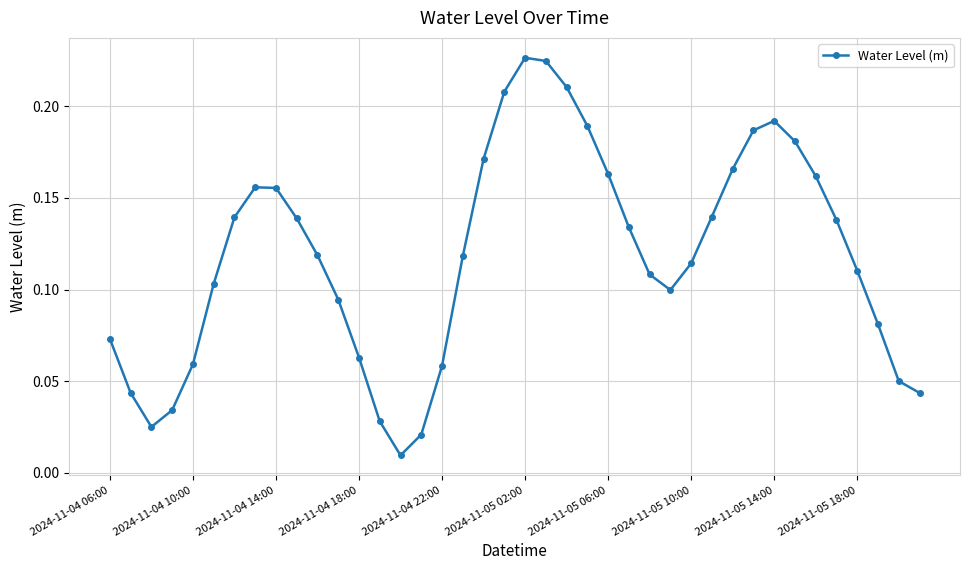

How many series are shown in this chart?

1